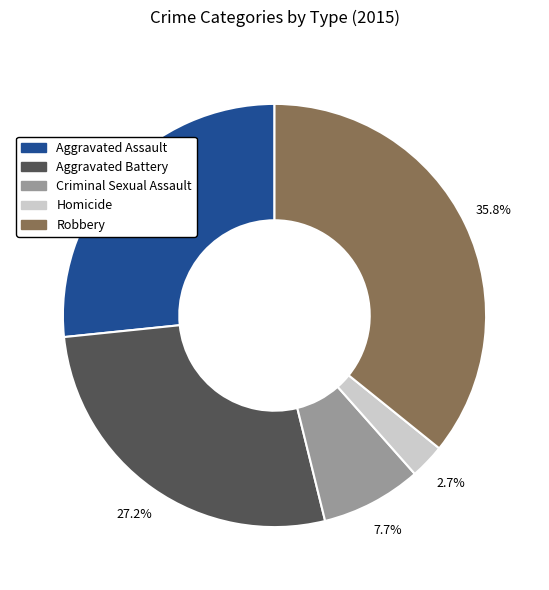

To the nearest percent, what is the combined percentage of Aggravated Assault and Homicide?

29%